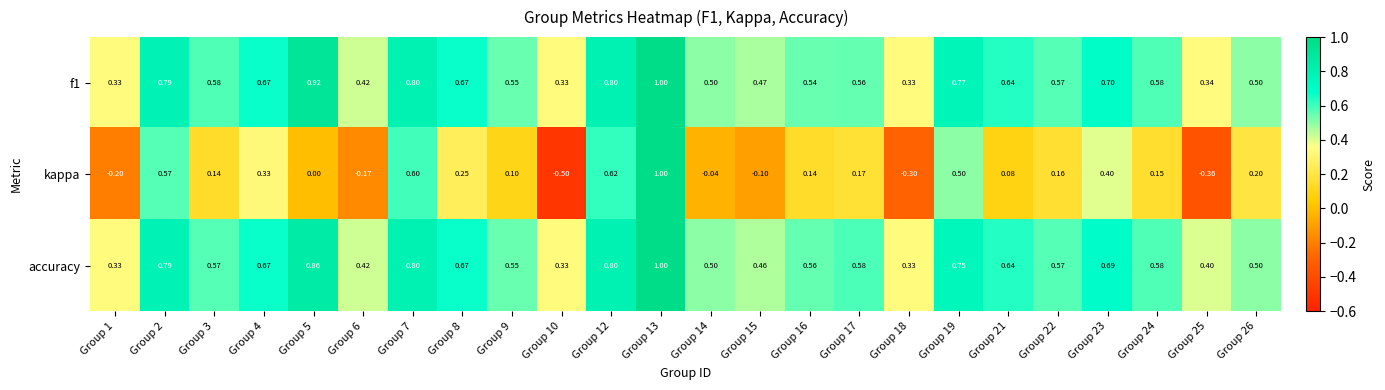

Between Group 1 and Group 16, which series saw the biggest shift?

kappa